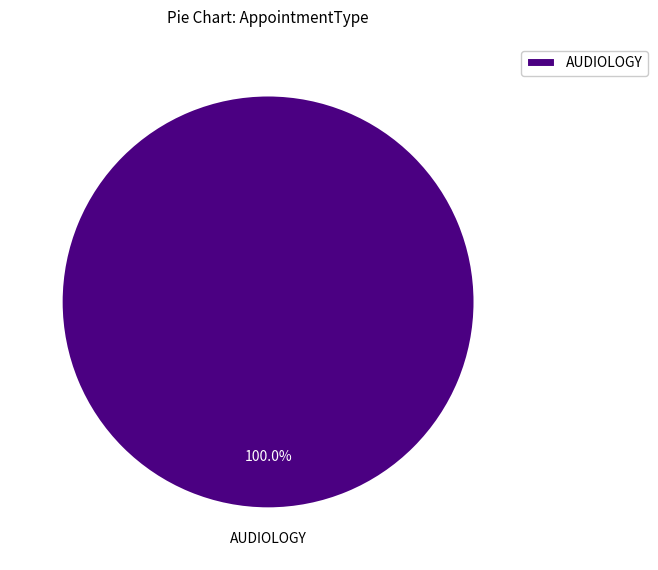

How many segments does this pie chart have?

1